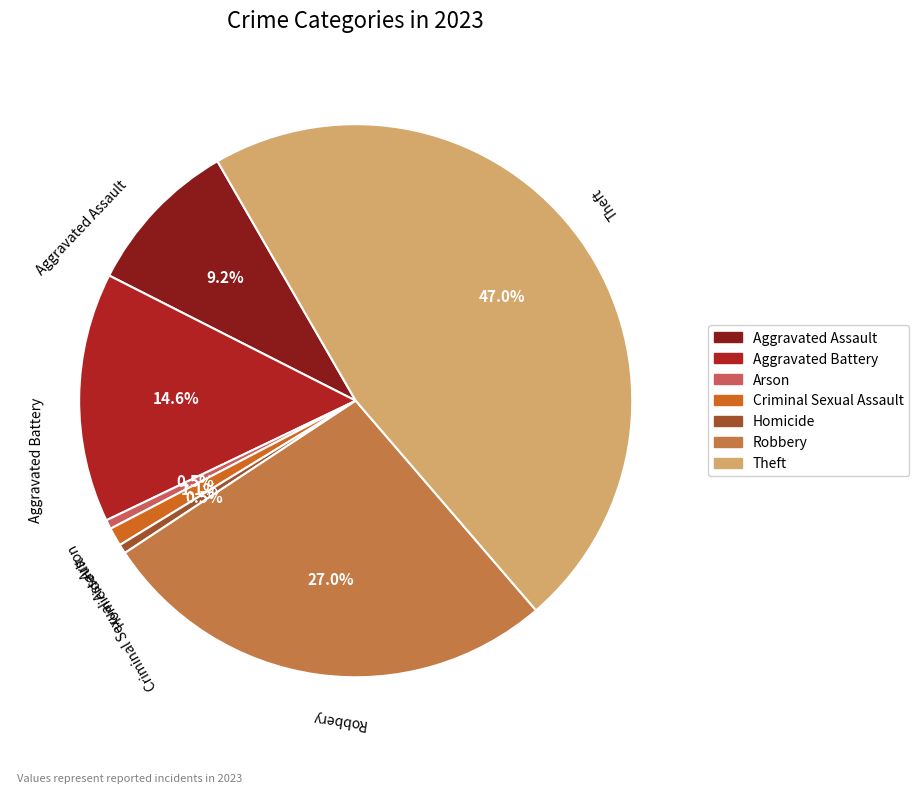

Combined, do Aggravated Battery and Robbery account for over 50%?

No